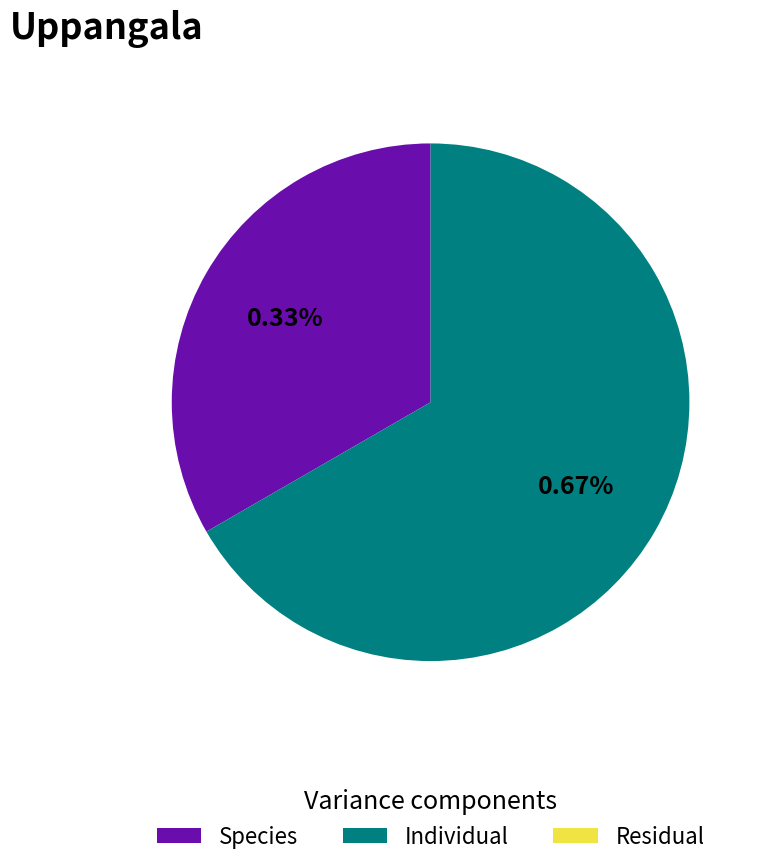

Do 1 and 3 together represent more than half of the pie?

Yes